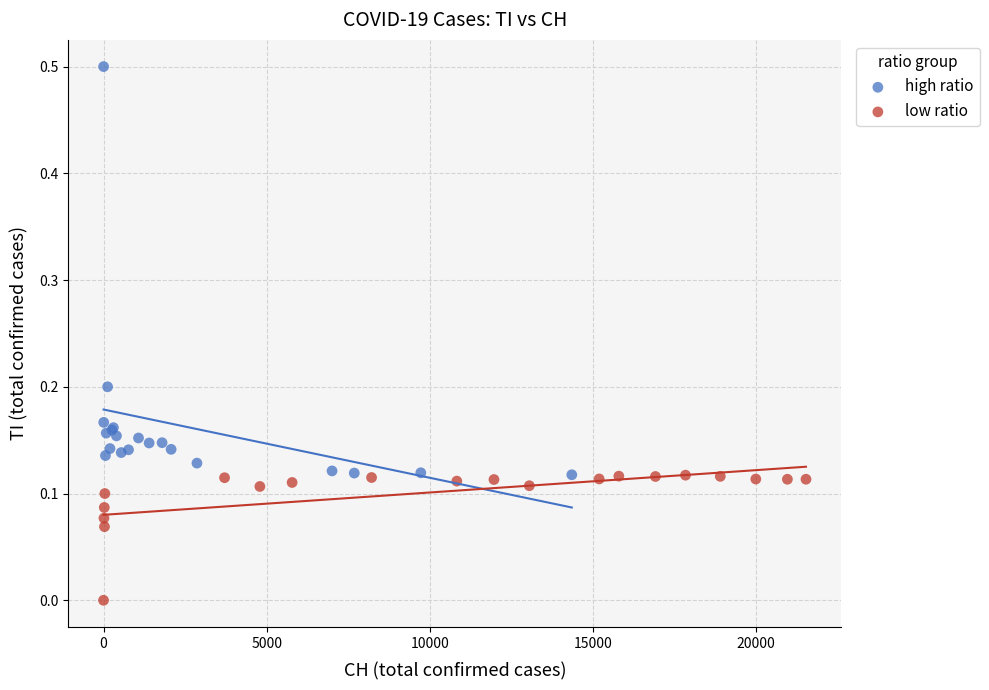

Which series has the widest spread of Y values?

high ratio